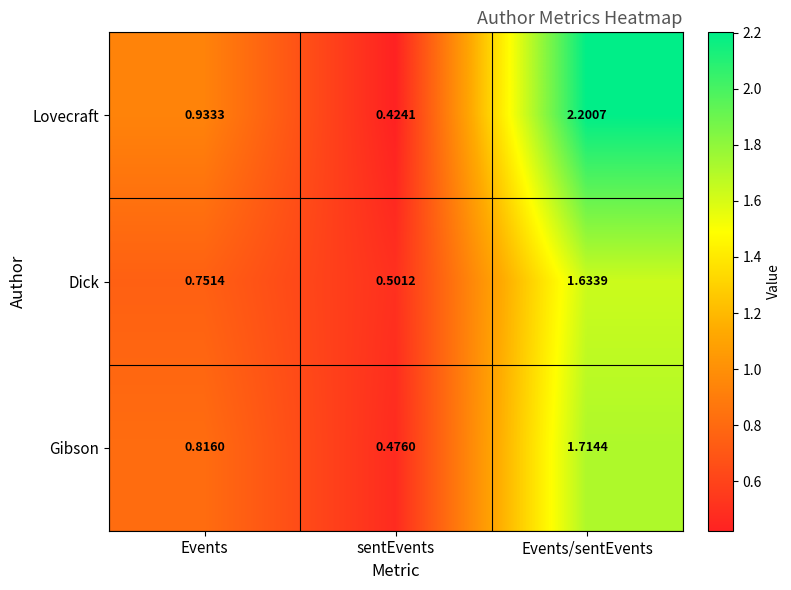

Which series has the largest total across all categories?

Lovecraft